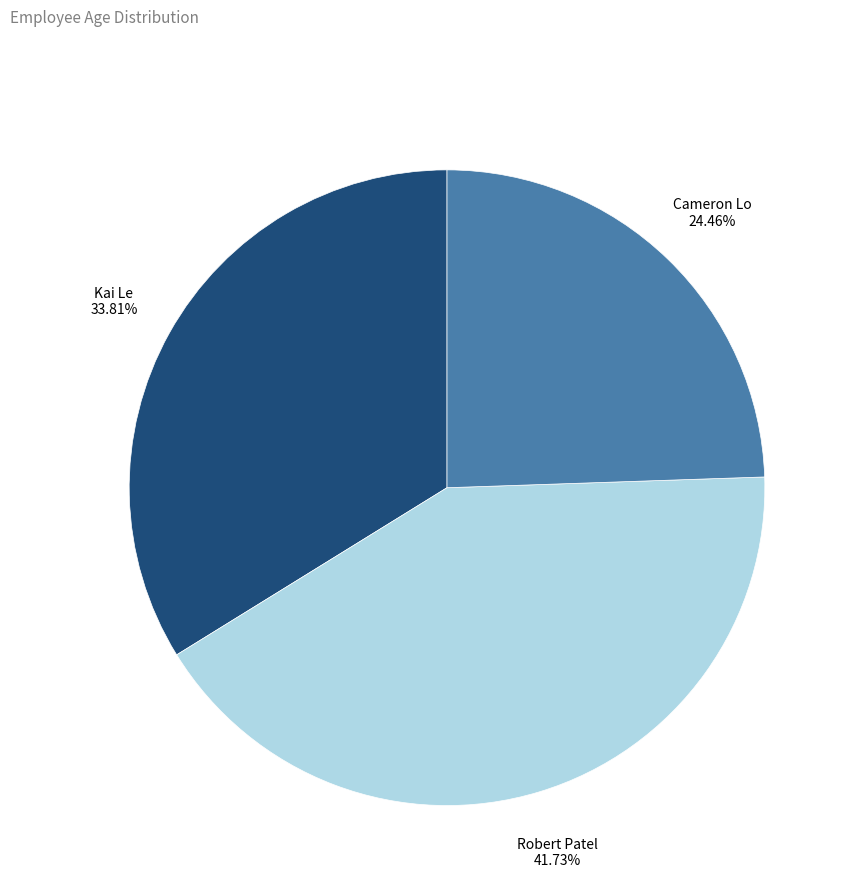

Rank the categories by value from lowest to highest.

Cameron Lo, Kai Le, Robert Patel